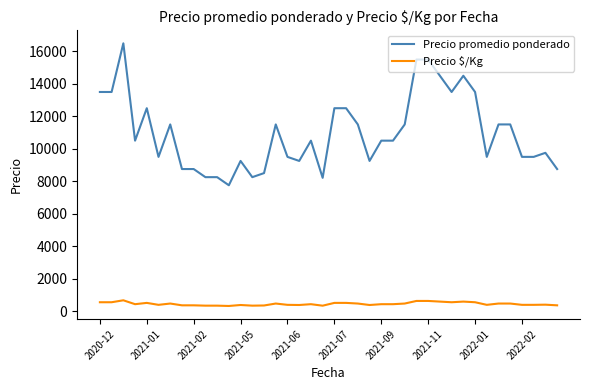

What is the sum of all Precio $/Kg values?

17578